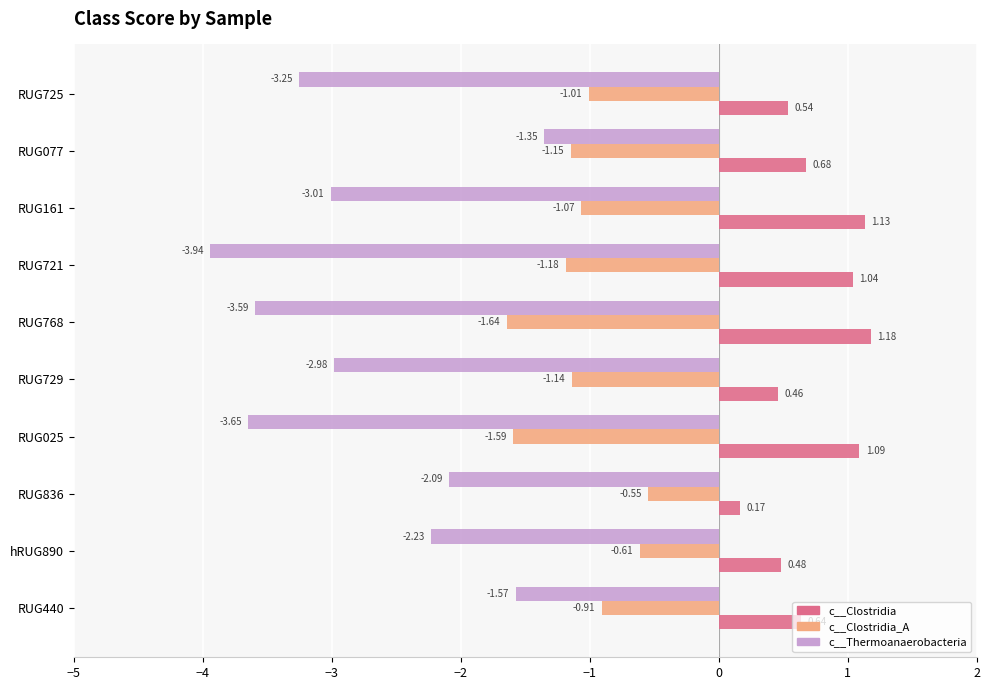

What is the sum of all c__Clostridia_A values?

-10.8